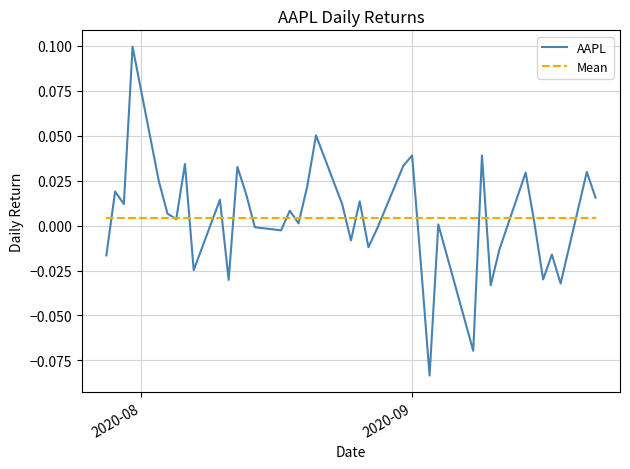

At which label does the data first exceed 0?

2020-07-29